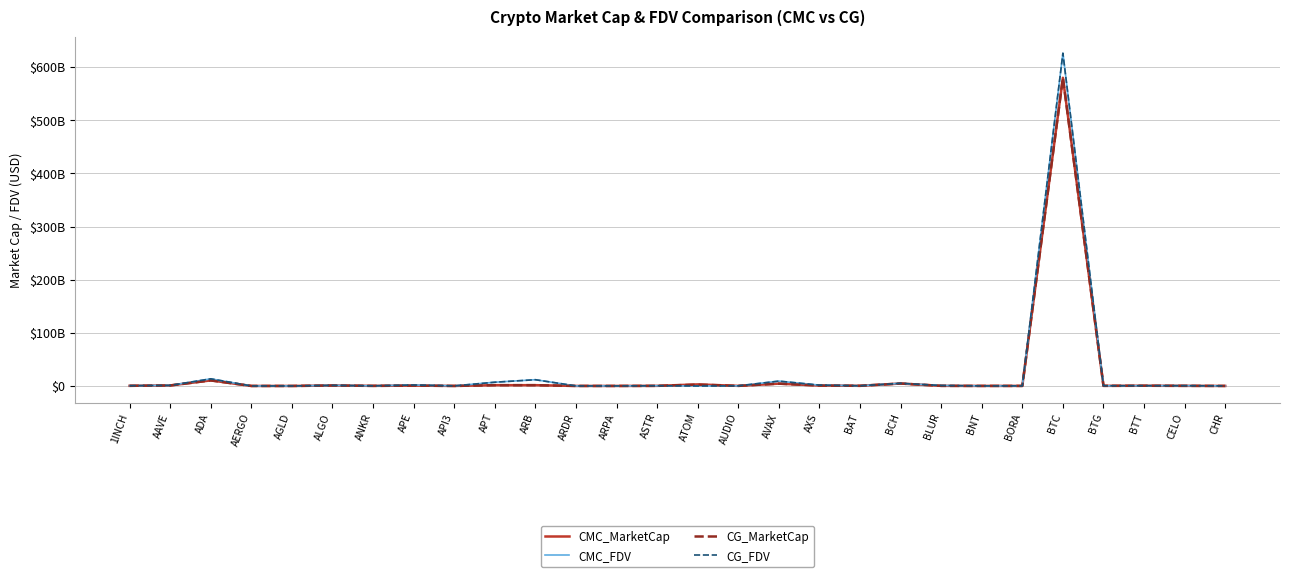

True or false: CG_FDV has a value of 242906589 at ANKR.

True